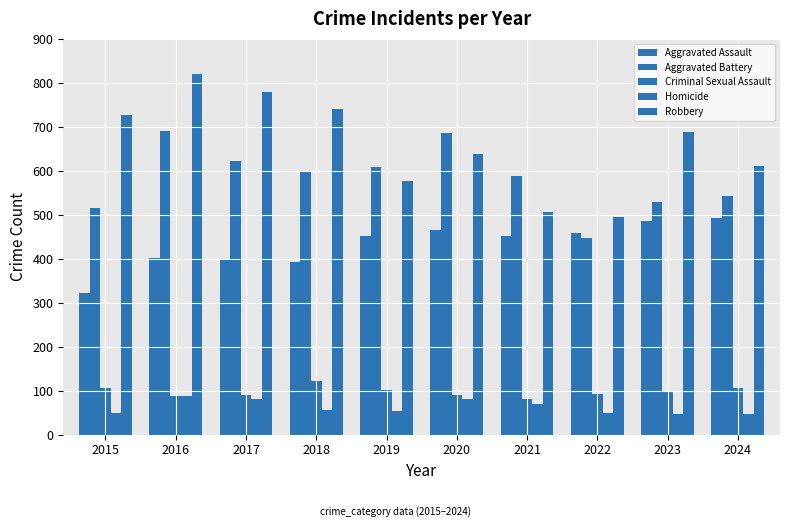

Count the number of data series in this chart.

5